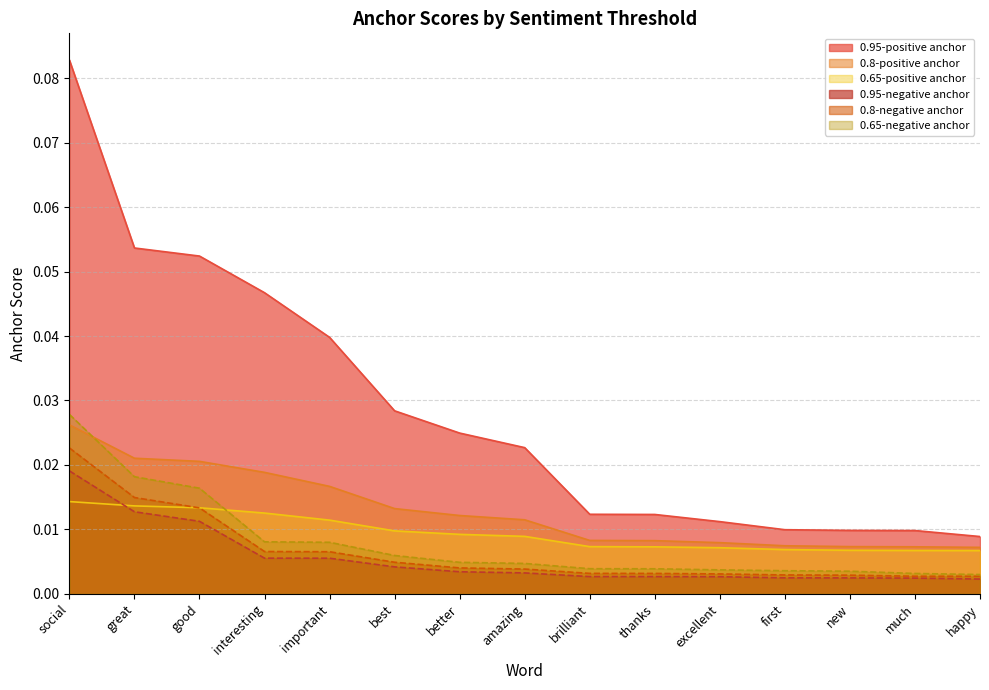

Which category has the lowest value across all series?

happy